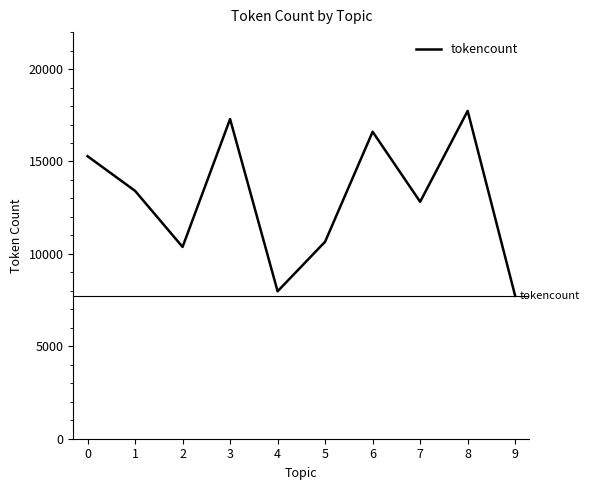

Reading left to right, list all the values displayed in this chart.

0=15287	1=13412	2=10377	3=17295	4=7977	5=10659	6=16608	7=12820	8=17737	9=7726